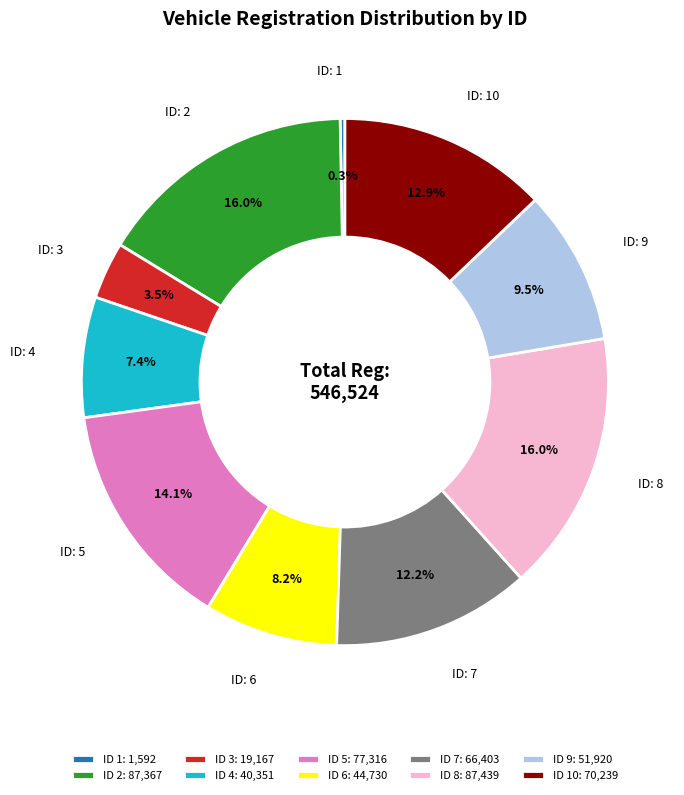

Which category has the smallest portion of the pie?

ID 1: 1,592